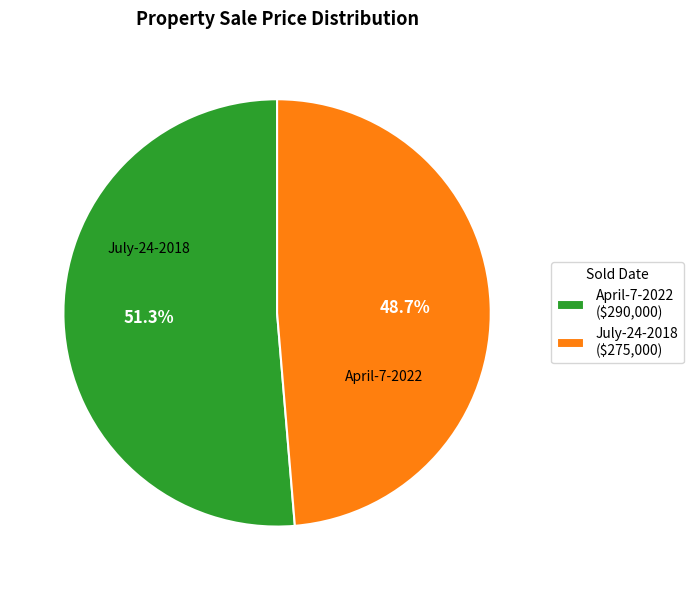

To the nearest percent, what is the difference between the July-24-2018 and April-7-2022 slice percentages?

3%